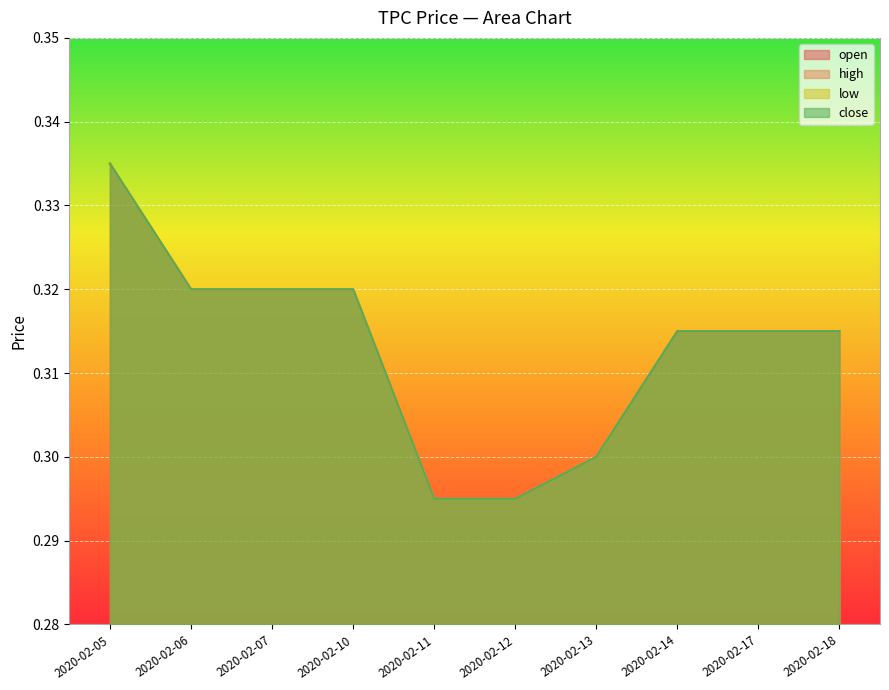

Reading left to right, extract all data points from this chart.

open: 2020-02-05=0.3	2020-02-06=0.3	2020-02-07=0.3	2020-02-10=0.3	2020-02-11=0.3	2020-02-12=0.3	2020-02-13=0.3	2020-02-14=0.3	2020-02-17=0.3	2020-02-18=0.3
high: 2020-02-05=0.3	2020-02-06=0.3	2020-02-07=0.3	2020-02-10=0.3	2020-02-11=0.3	2020-02-12=0.3	2020-02-13=0.3	2020-02-14=0.3	2020-02-17=0.3	2020-02-18=0.3
low: 2020-02-05=0.3	2020-02-06=0.3	2020-02-07=0.3	2020-02-10=0.3	2020-02-11=0.3	2020-02-12=0.3	2020-02-13=0.3	2020-02-14=0.3	2020-02-17=0.3	2020-02-18=0.3
close: 2020-02-05=0.3	2020-02-06=0.3	2020-02-07=0.3	2020-02-10=0.3	2020-02-11=0.3	2020-02-12=0.3	2020-02-13=0.3	2020-02-14=0.3	2020-02-17=0.3	2020-02-18=0.3